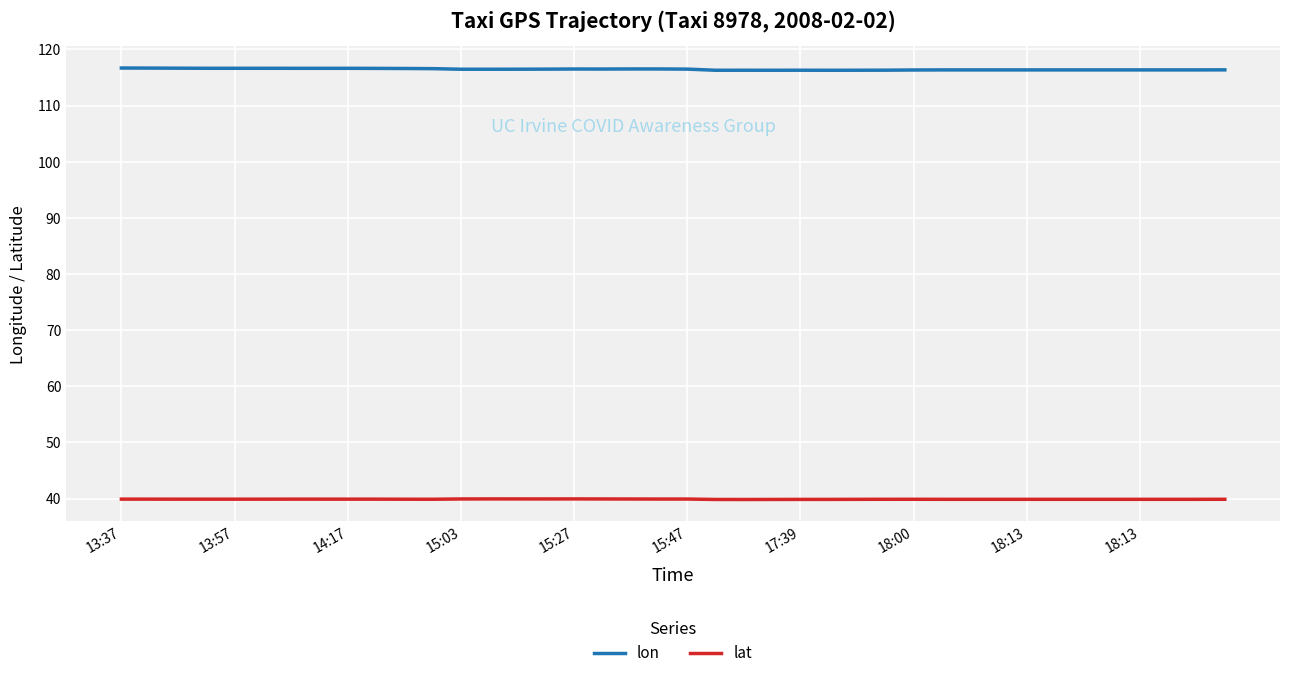

Which series has the largest range (max minus min)?

lon